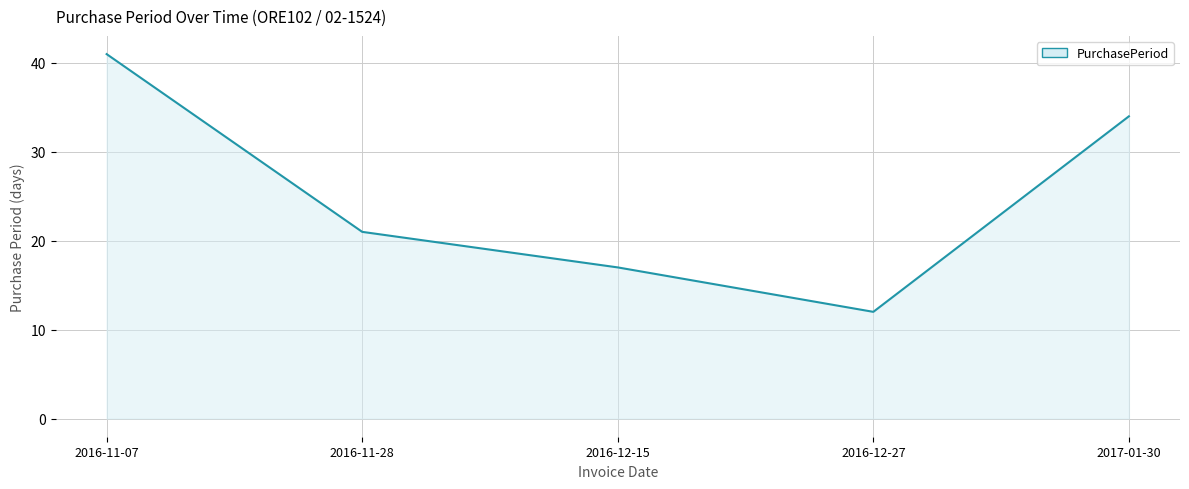

List the labels in order of value, smallest first.

2016-12-27, 2016-12-15, 2016-11-28, 2017-01-30, 2016-11-07